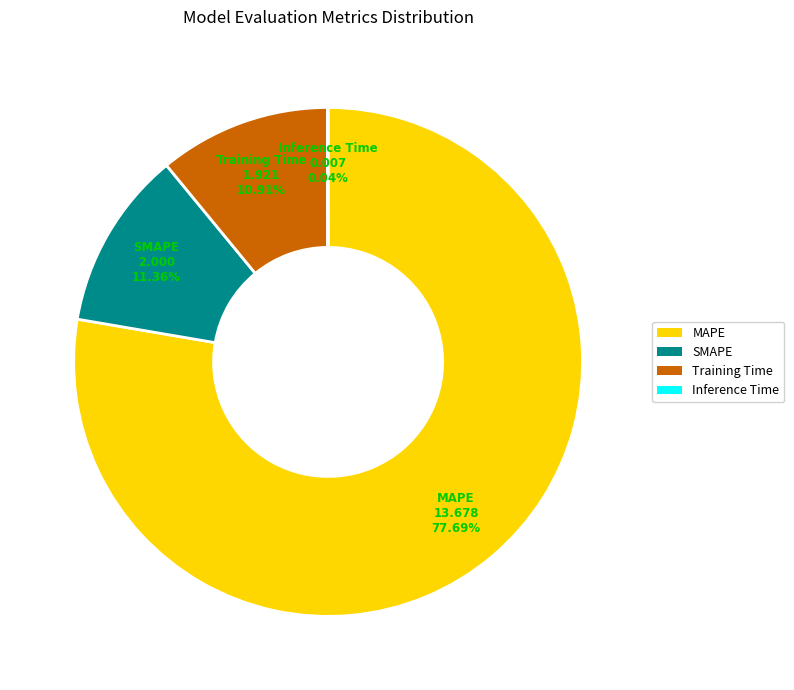

Is MAPE the majority of the pie?

Yes